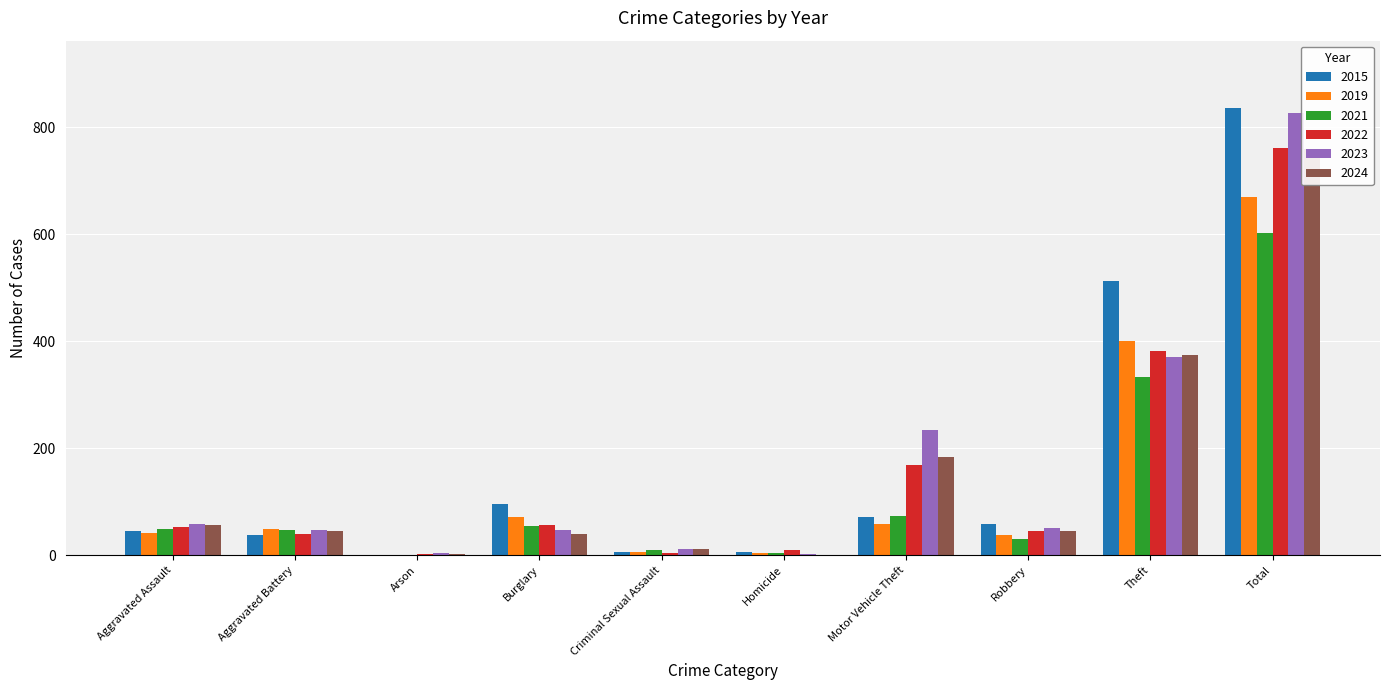

What is the label of the 5th bar from the right?

Homicide